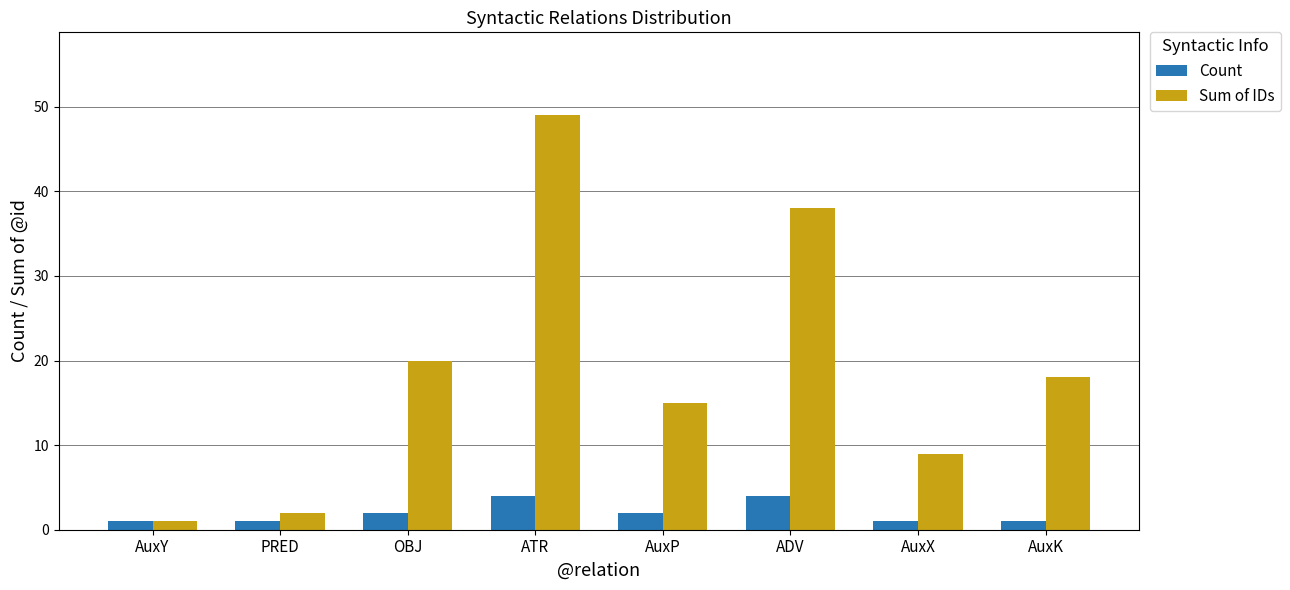

Is it true that Sum of IDs equals 9 at AuxX?

True